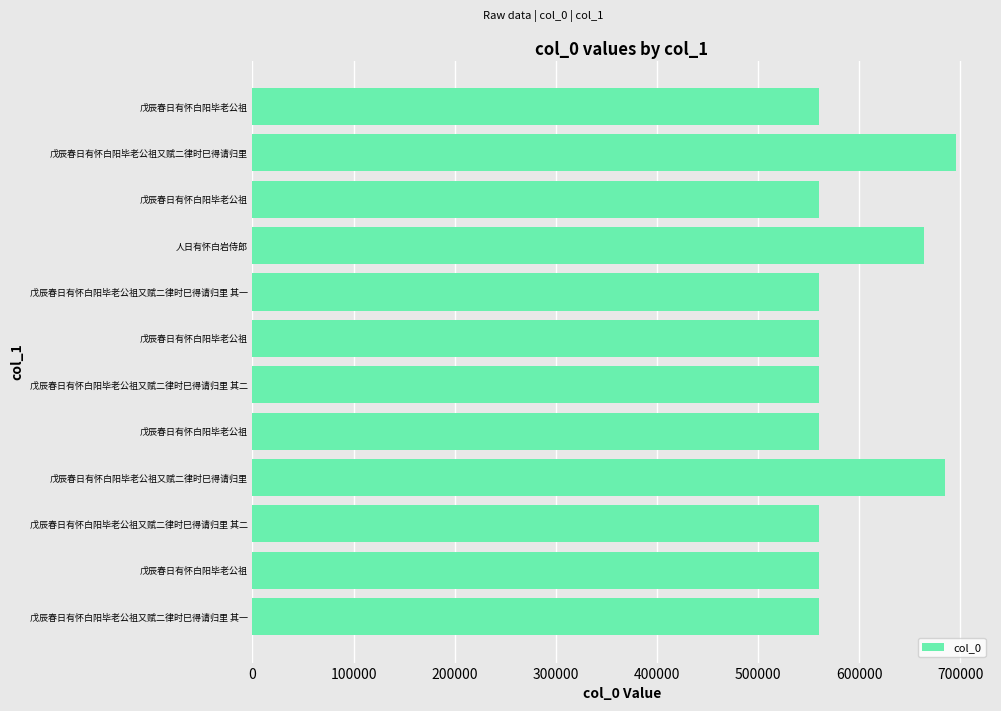

Where is the data nearest to the value 627577?

人日有怀白岩侍郎